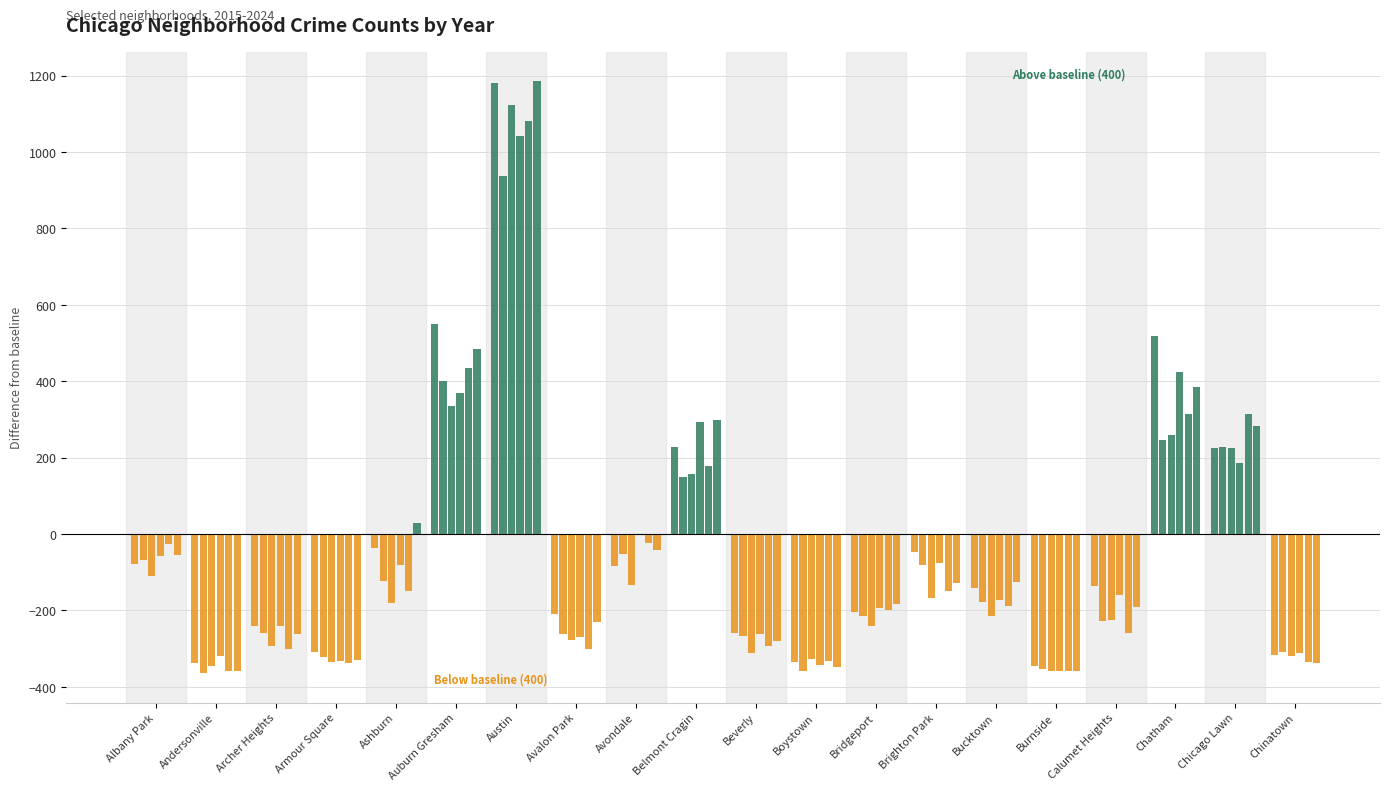

At how many categories does at least one series exceed 510?

3